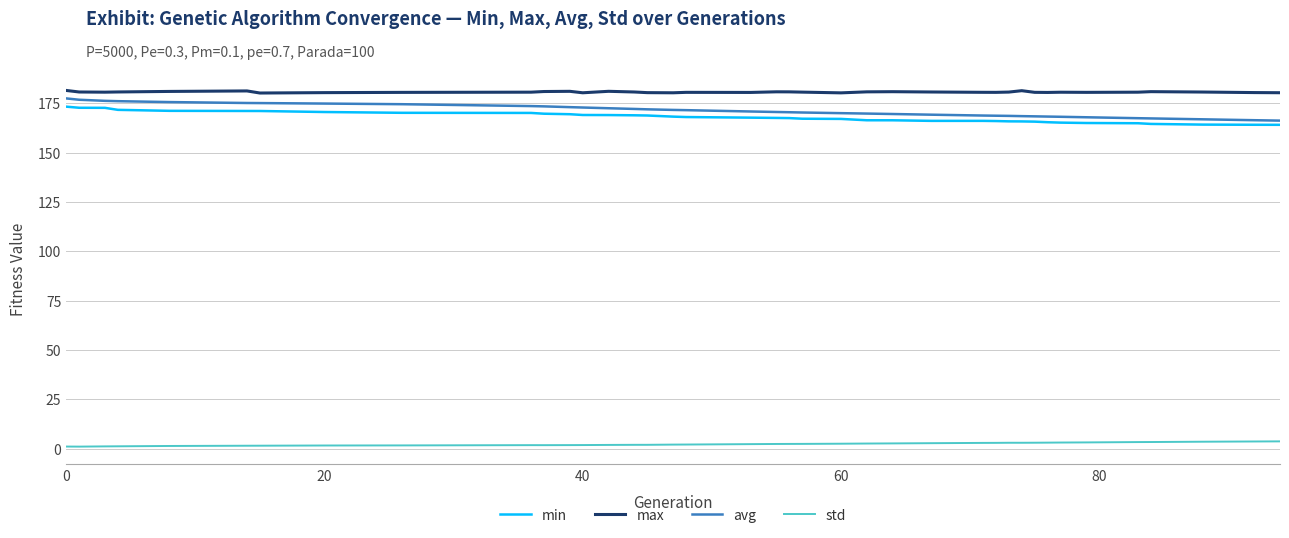

What is the difference between the maximum and minimum values in the min series?

9.2